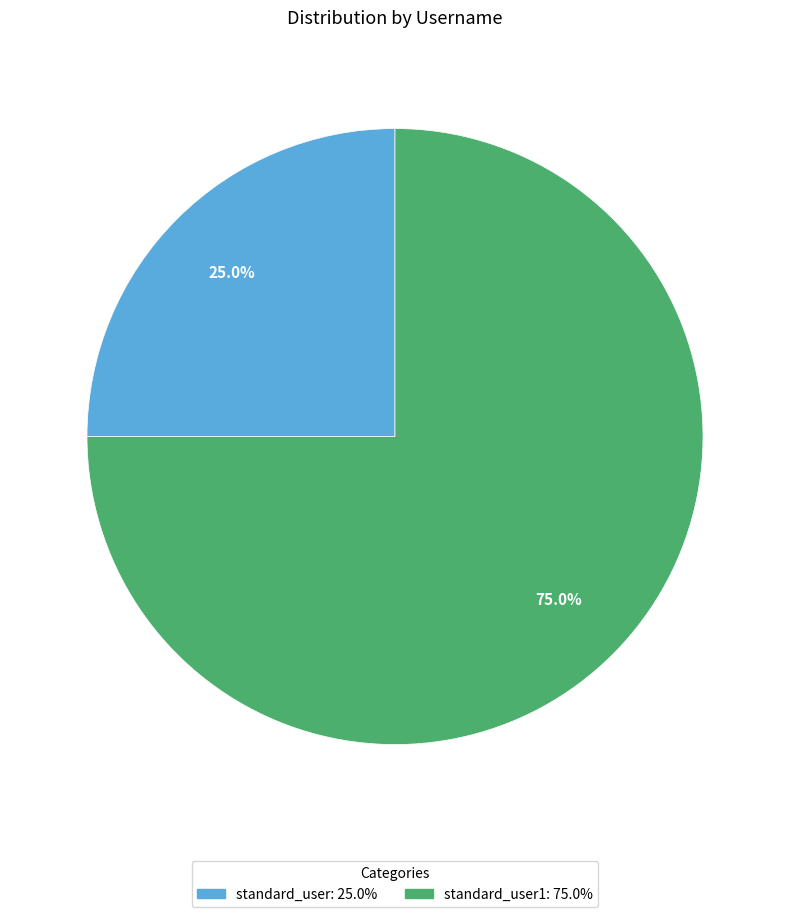

Is there any slice that represents more than half of the pie?

Yes